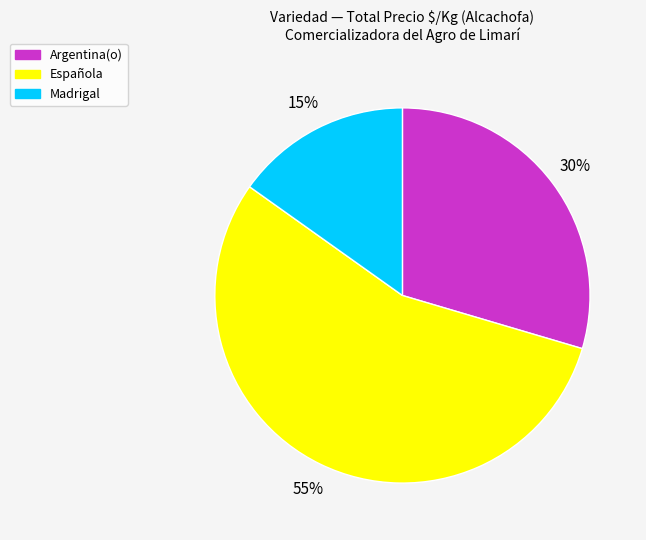

Which slice represents more than half of the pie?

Española